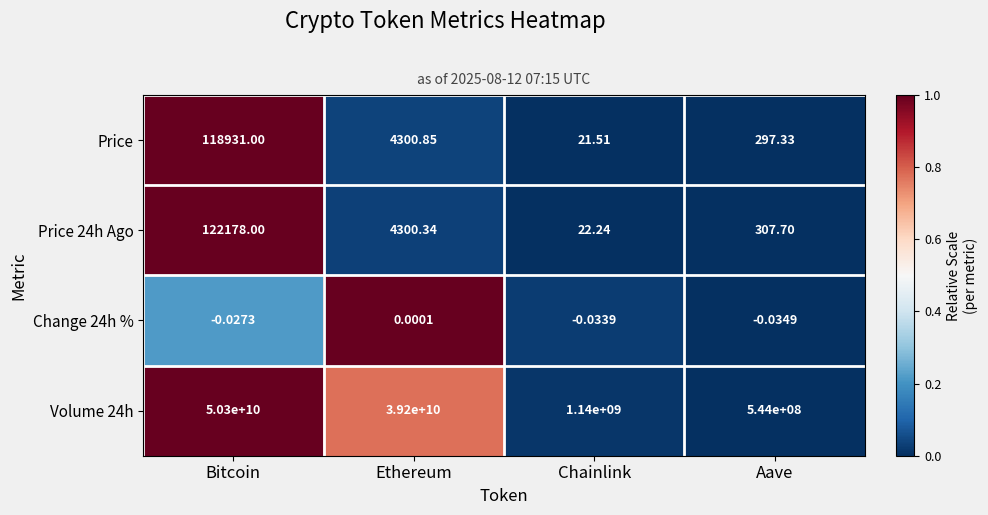

Is the value of Price at Aave greater than the value of Price 24h Ago at Chainlink?

Yes